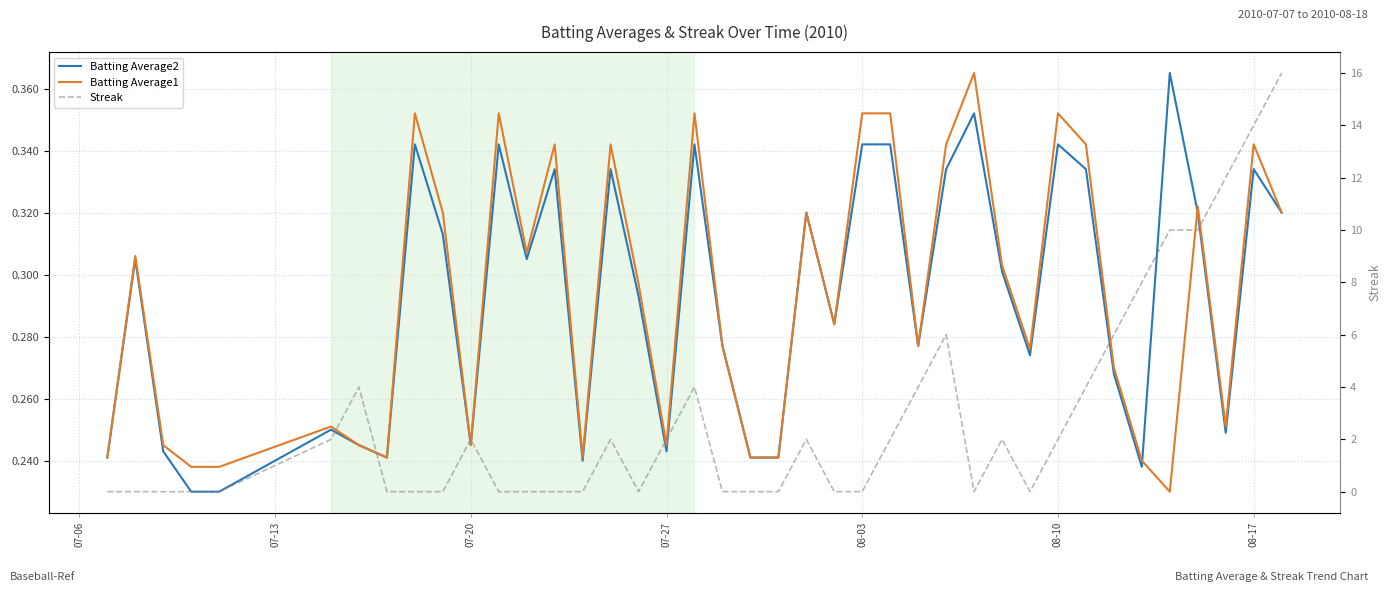

The value of Batting Average2 at 36 is 0.5. True or false?

False